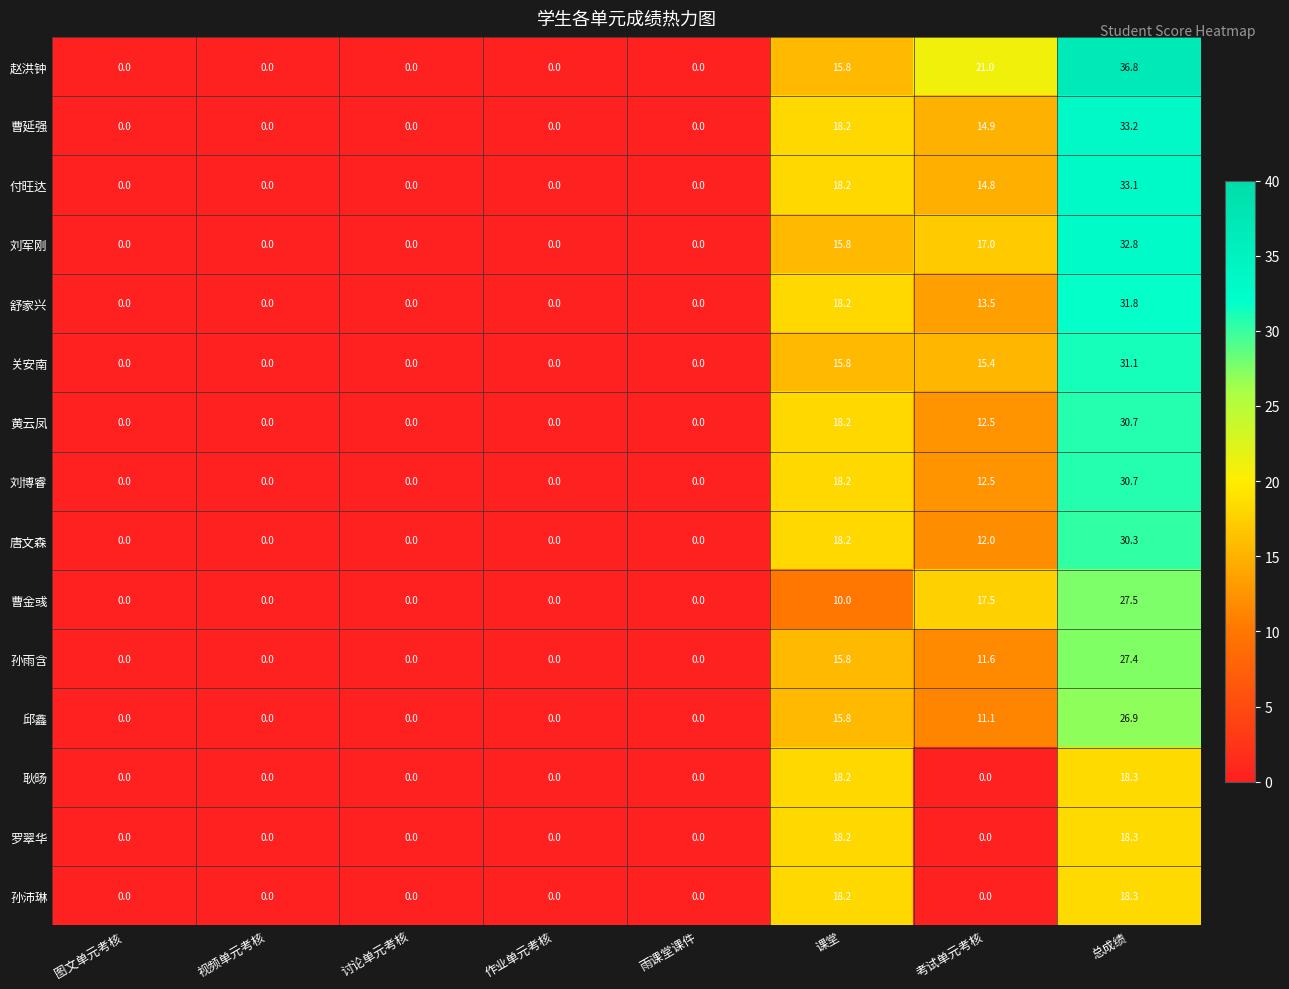

Which series has the widest spread of values?

赵洪钟